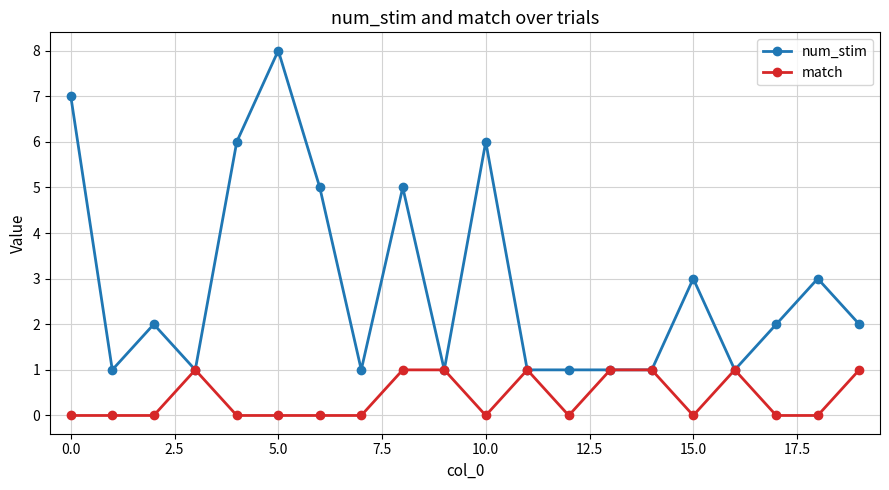

Which series has the largest total across all categories?

num_stim